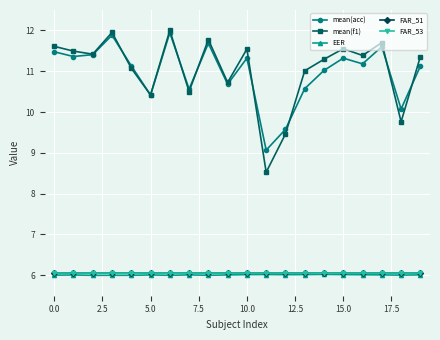

At how many categories does at least one series exceed 8?

20